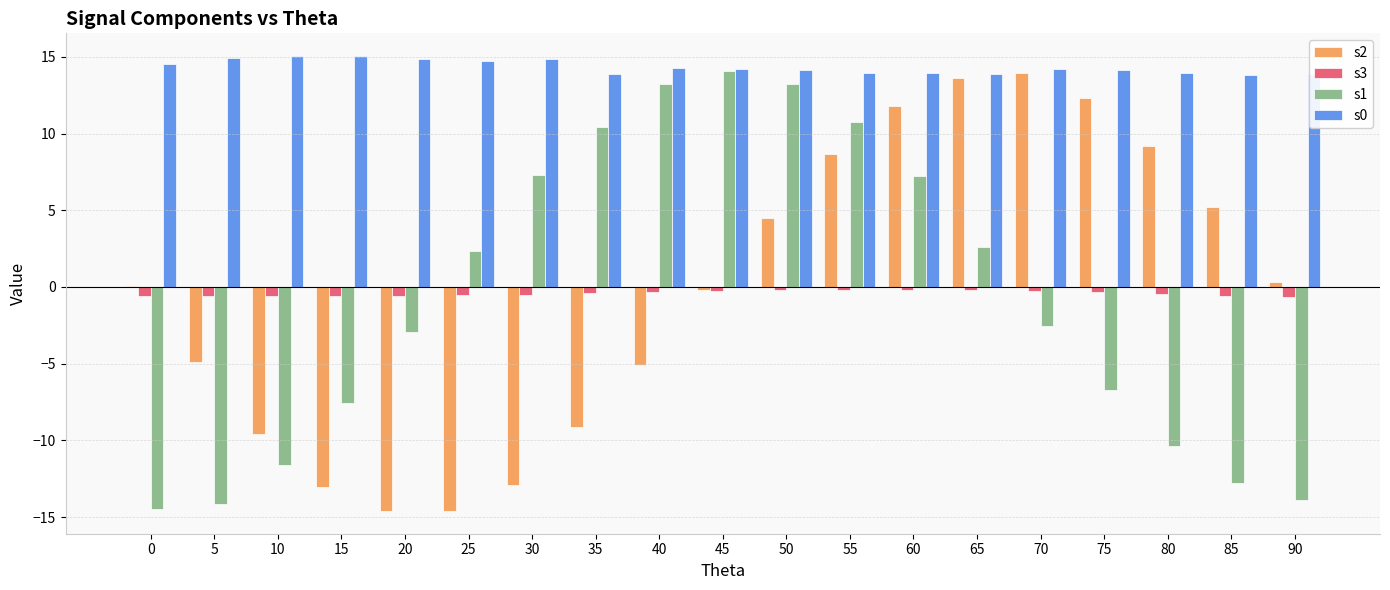

How many groups of bars are there?

19